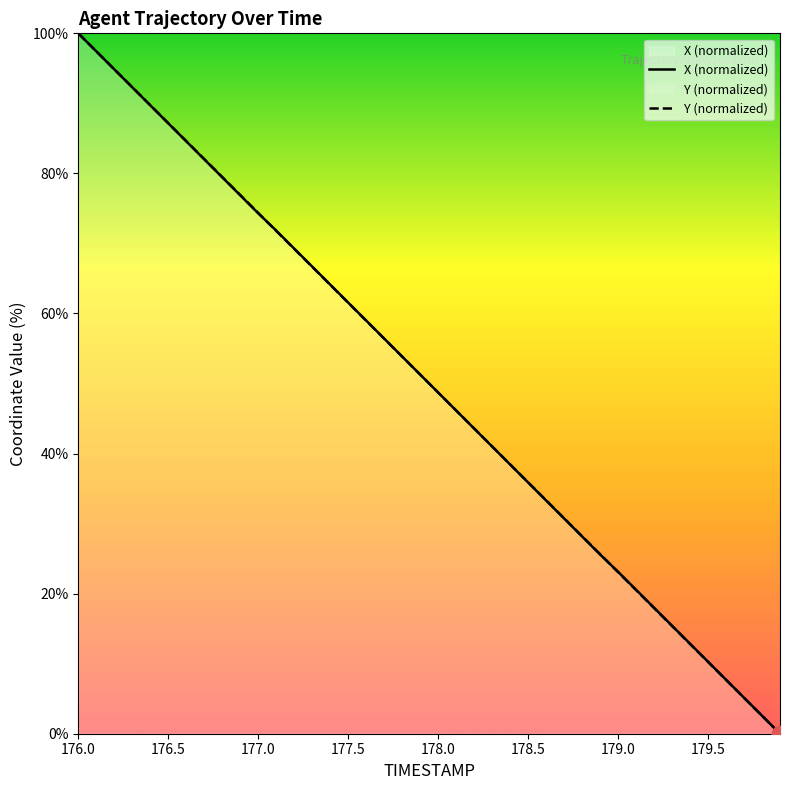

Which series has the largest total across all categories?

Y (normalized)